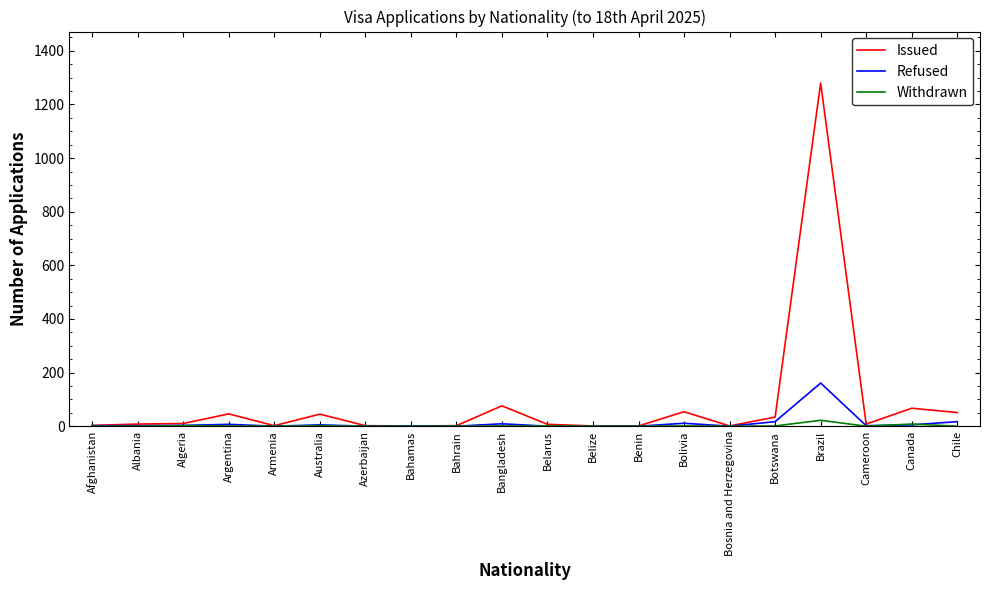

The Refused series shows 0 at Azerbaijan. True or false?

True